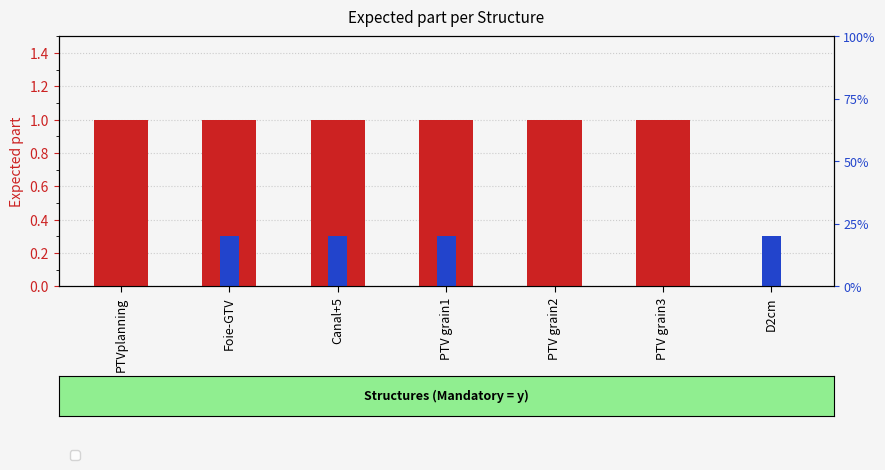

What position from the left is Foie-GTV?

2